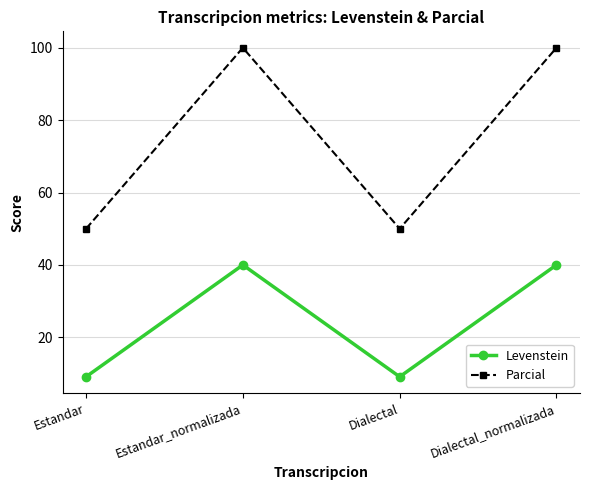

What is the total value across all series at Estandar?

59.1